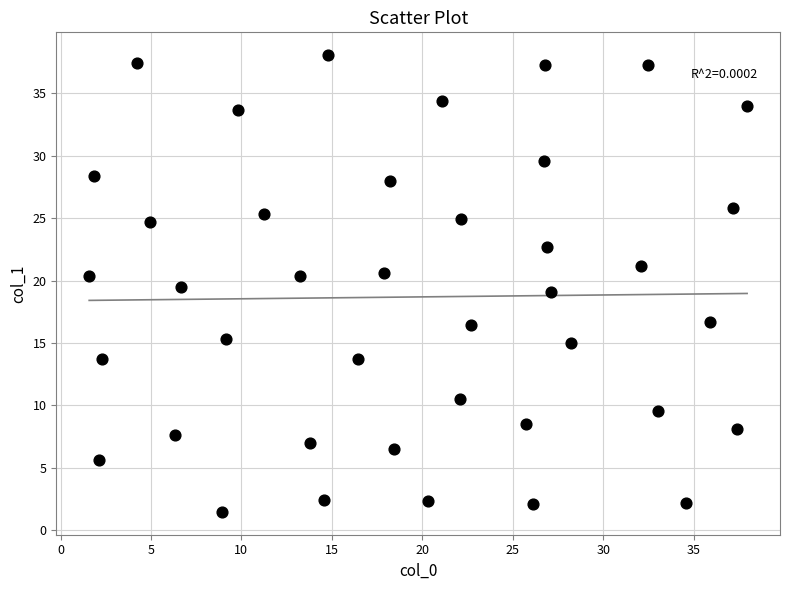

What is the range of X values (max minus min)?

36.4